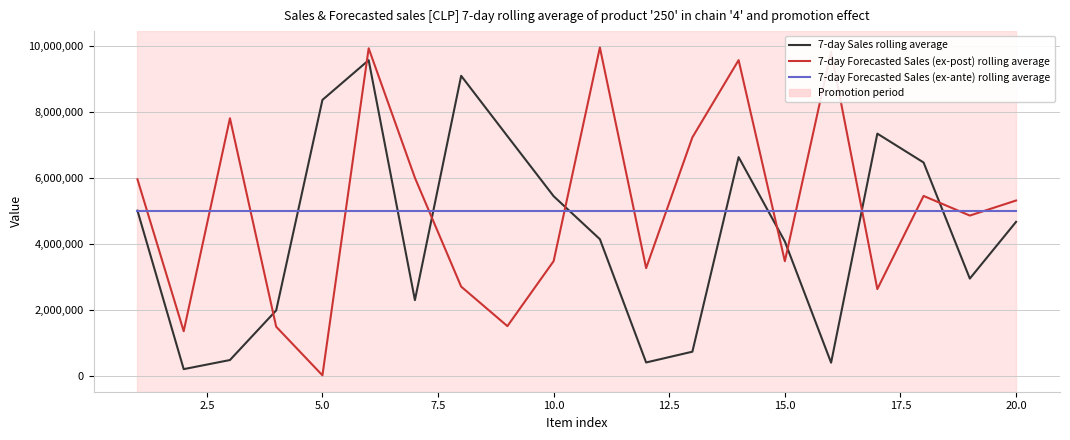

Is this an area chart (filled region under the line)?

No